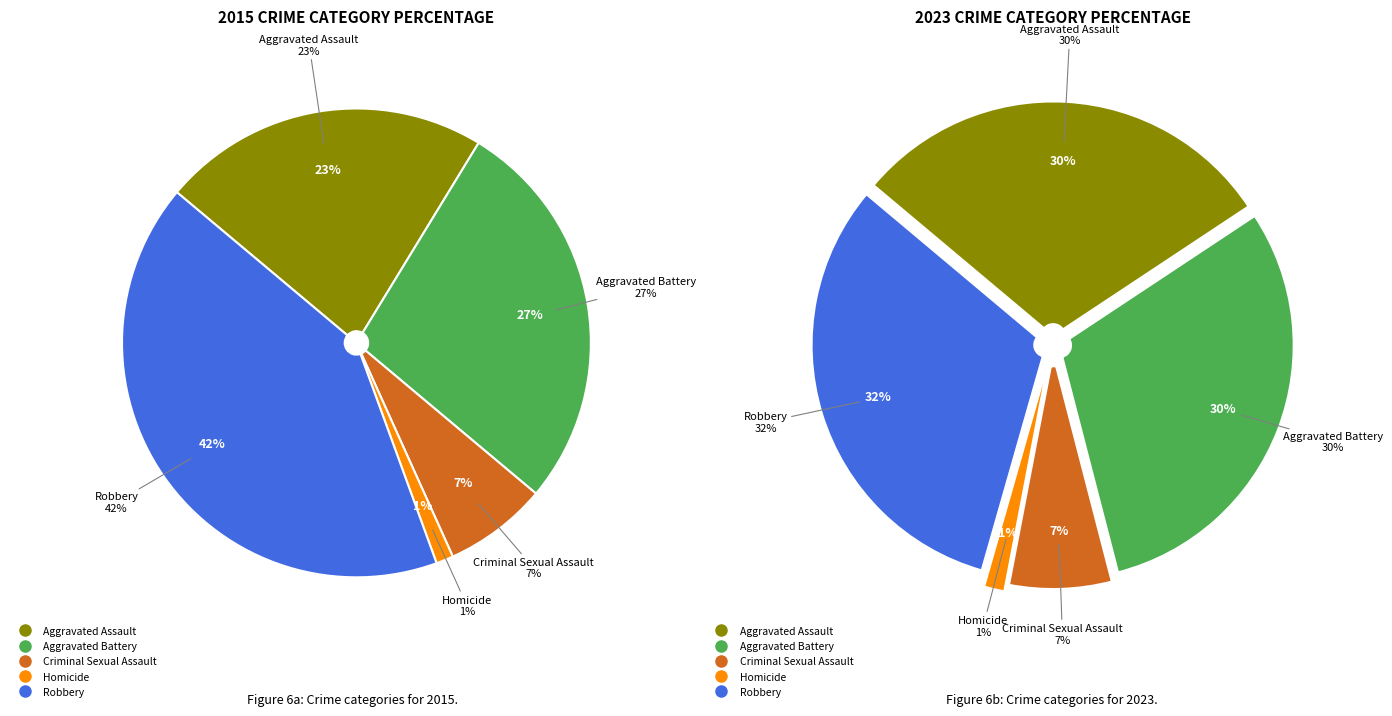

Is the sum of values_2023 and 2 greater than half?

No